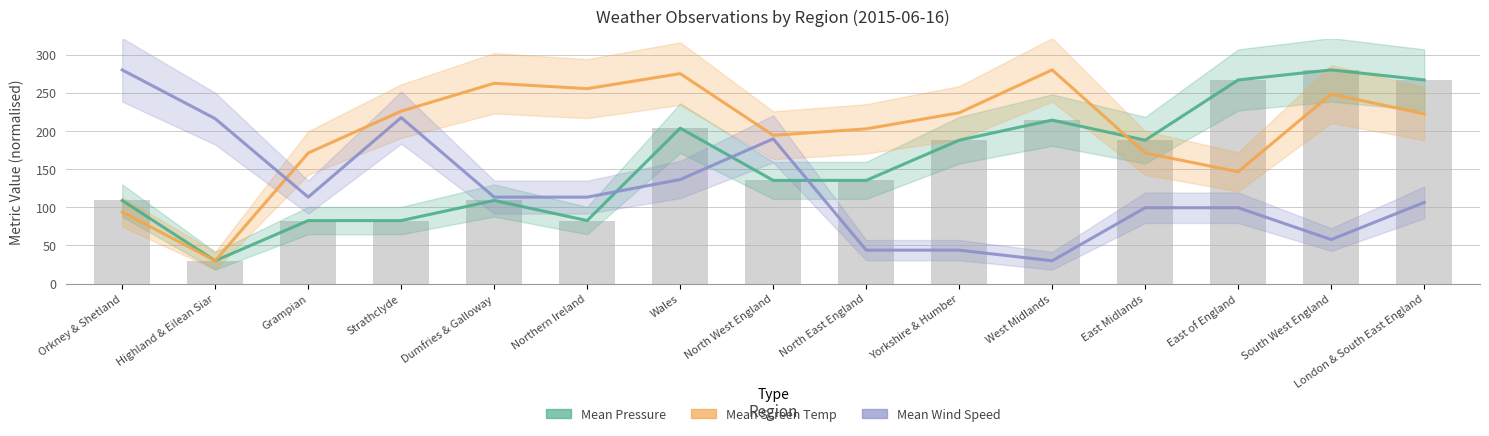

At which label does Mean Wind Speed reach its minimum?

West Midlands